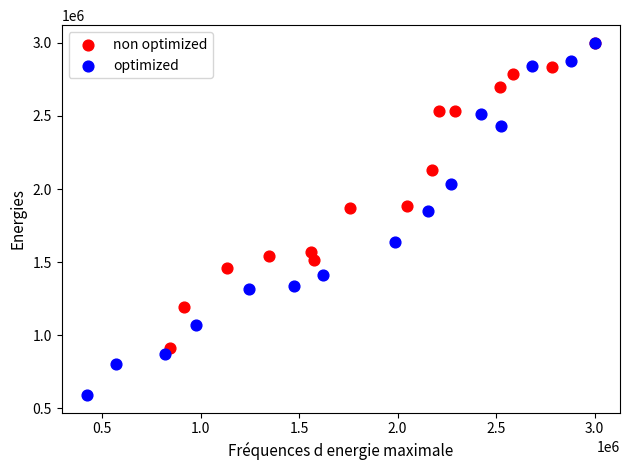

Which series has the widest spread of Y values?

optimized